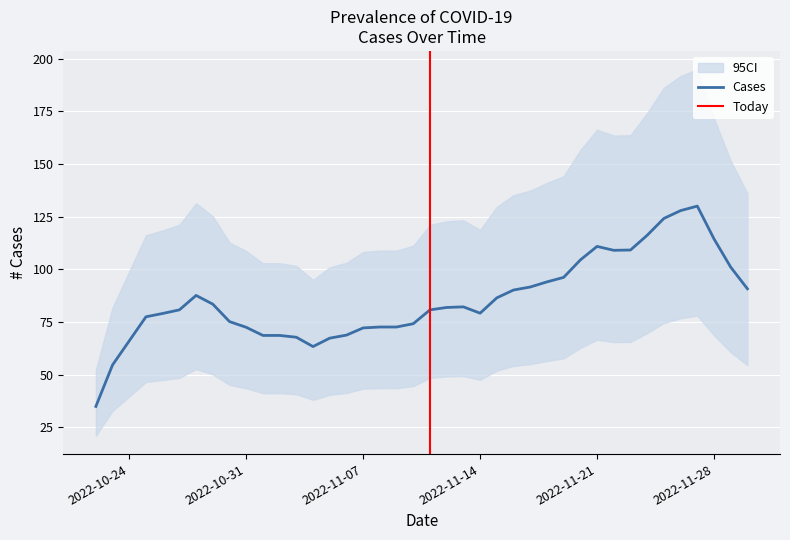

What is the maximum value for Cases?

130.0